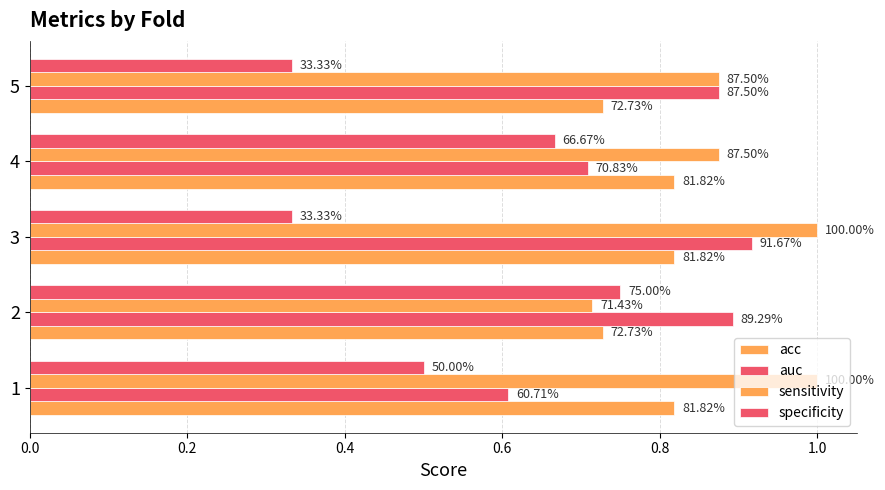

Does the chart contain any negative values?

No